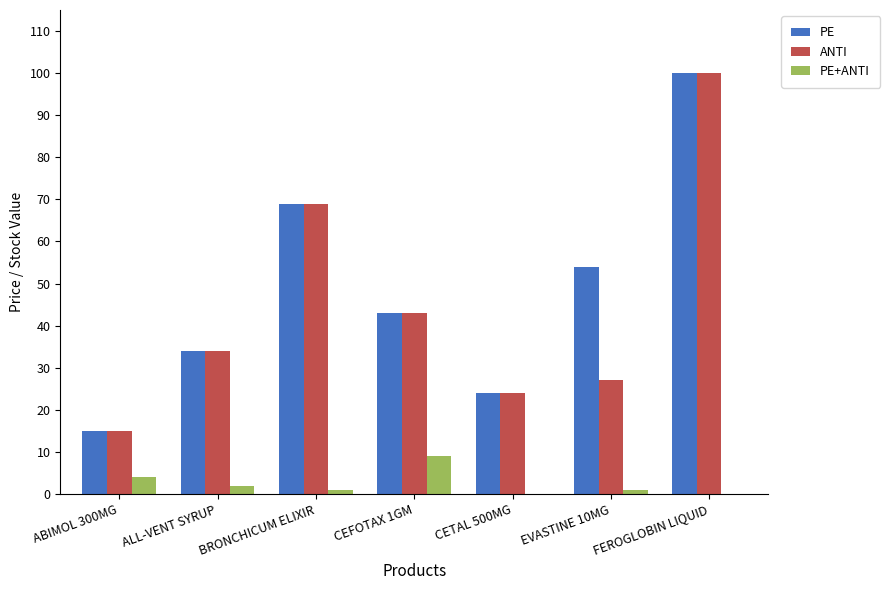

Which category has the highest value across all series?

FEROGLOBIN LIQUID